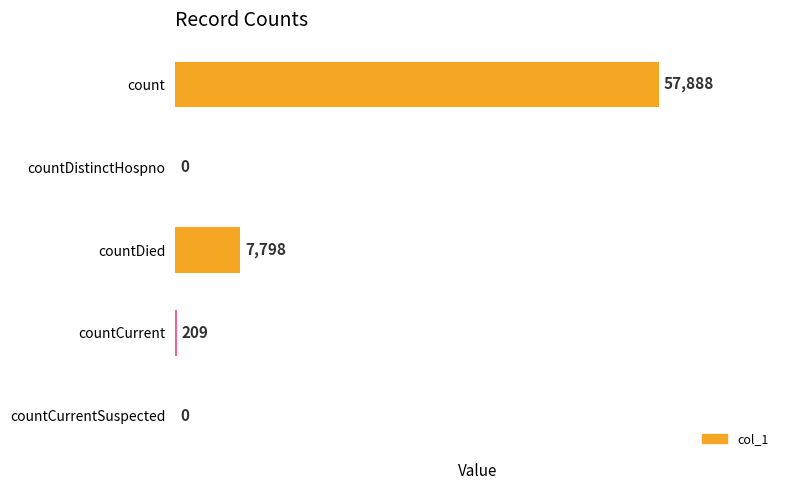

Between countCurrent and countDistinctHospno, which is larger?

countCurrent